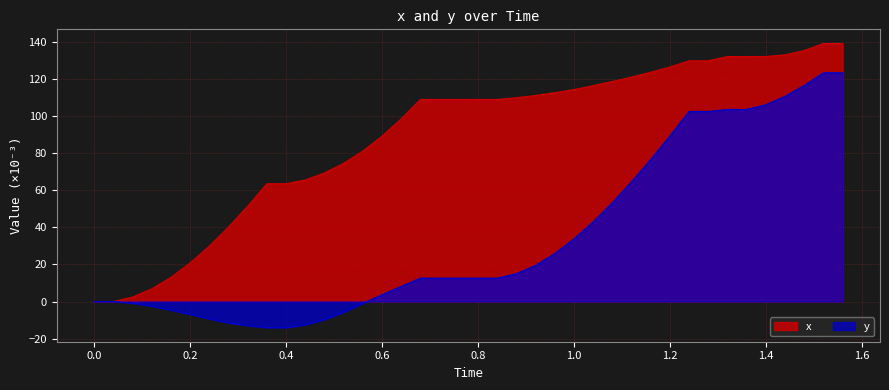

What is the sum of all x values?

3575.4